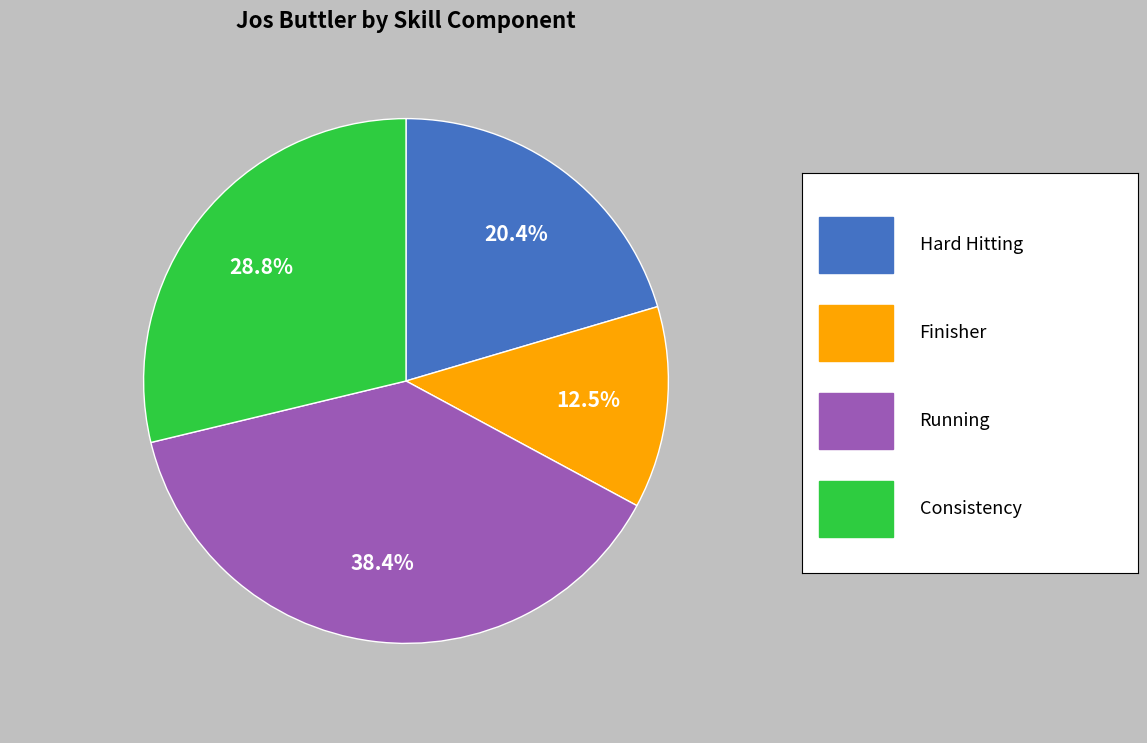

Is there a majority slice in this chart?

No